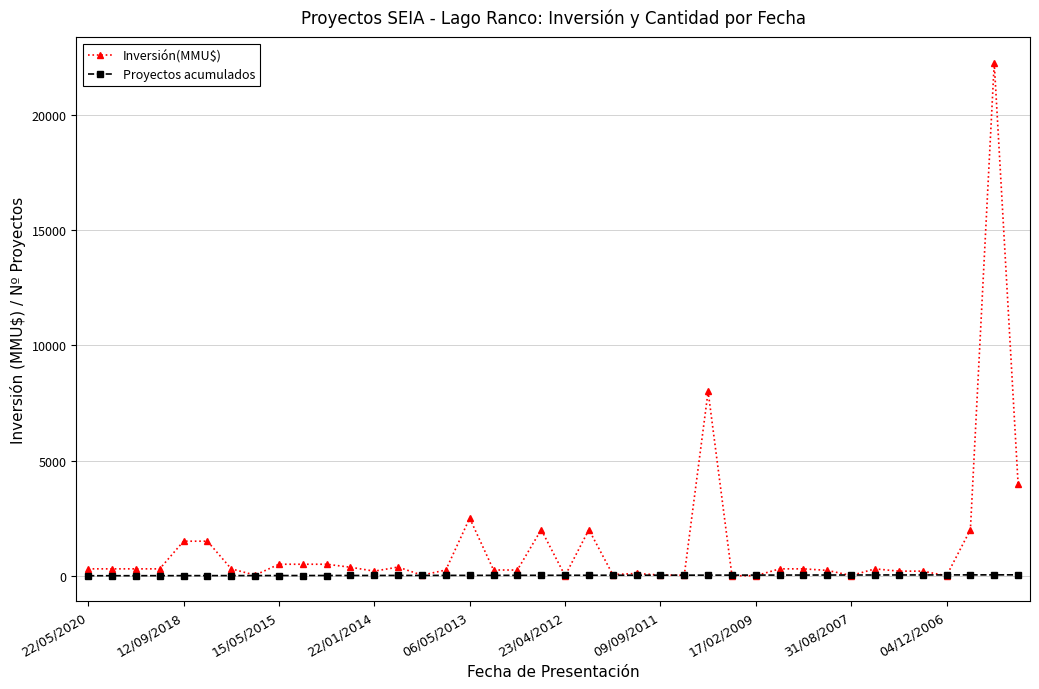

Rank the series by their maximum value, from lowest to highest.

Proyectos acumulados, Inversión(MMU$)